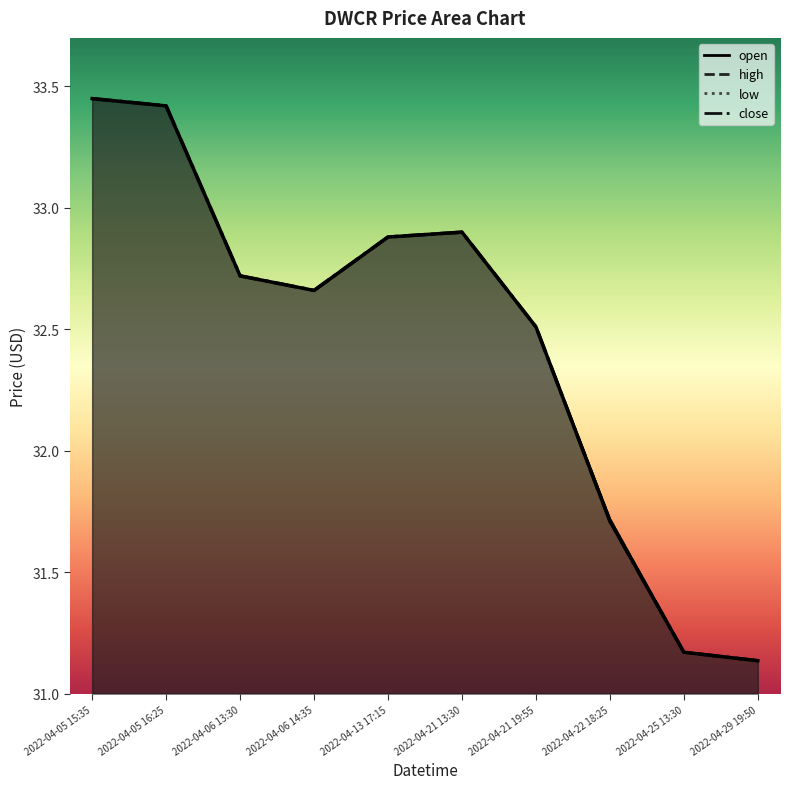

Where is the first local minimum for open?

2022-04-06 14:35